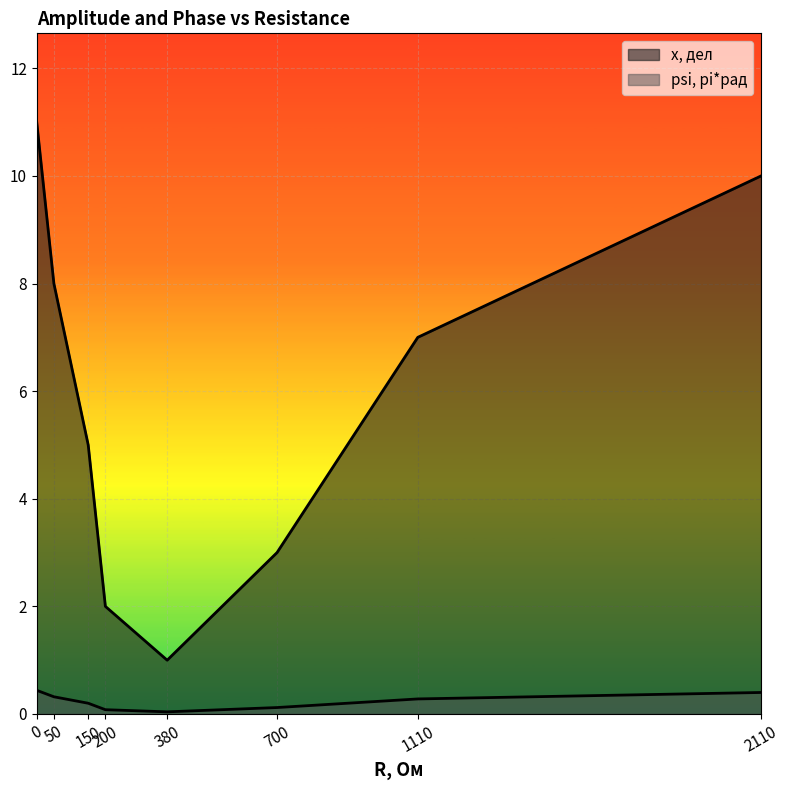

Between 2110 and 200, which is larger?

2110